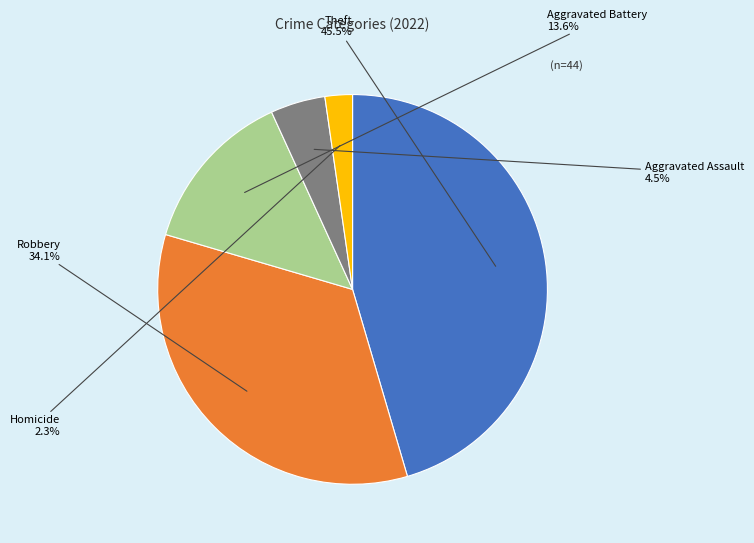

What is the ratio of the value at Aggravated Battery to the value at Theft?

0.3